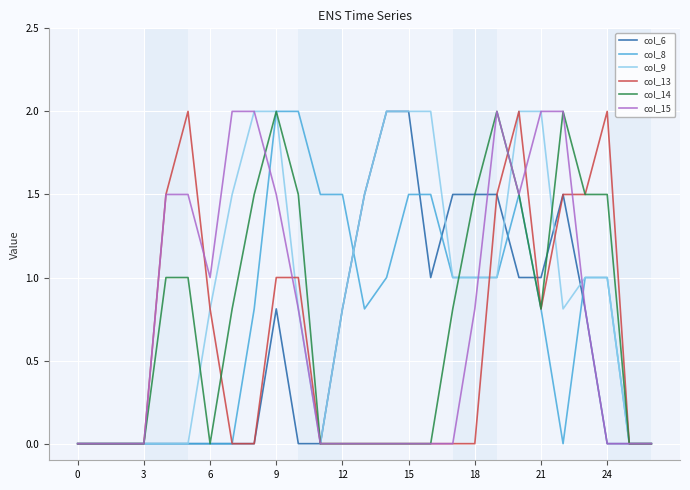

Which series has the largest total across all categories?

col_9